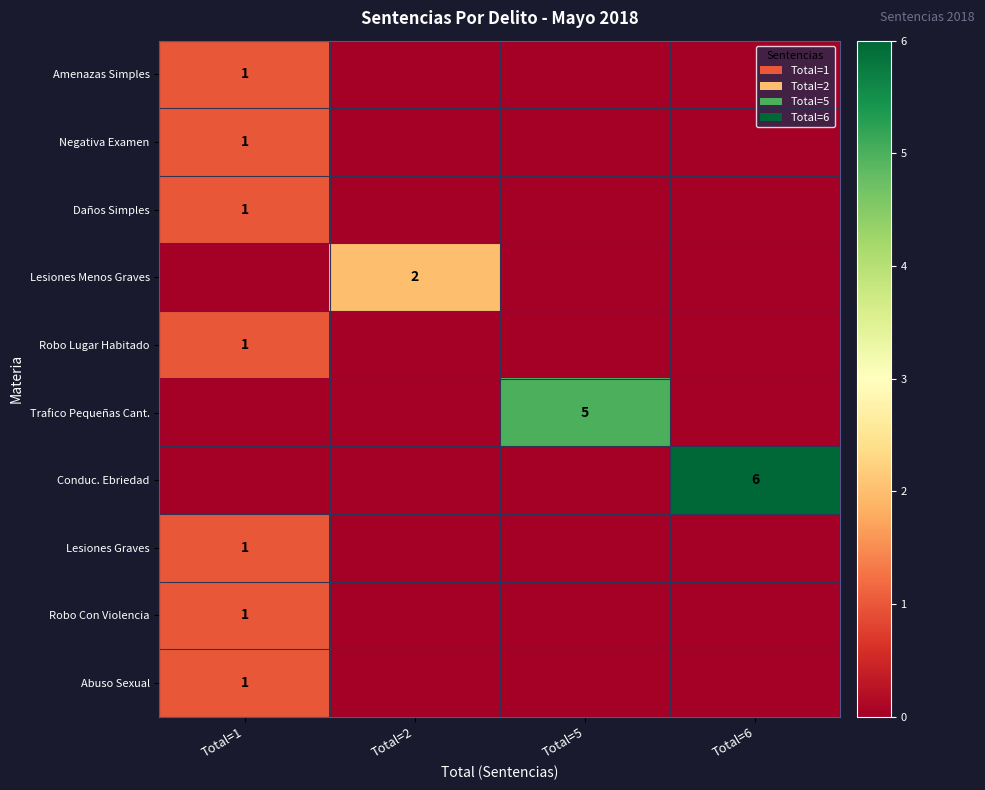

Is it true that Trafico Pequeñas Cant. equals 2 at Total=5?

False